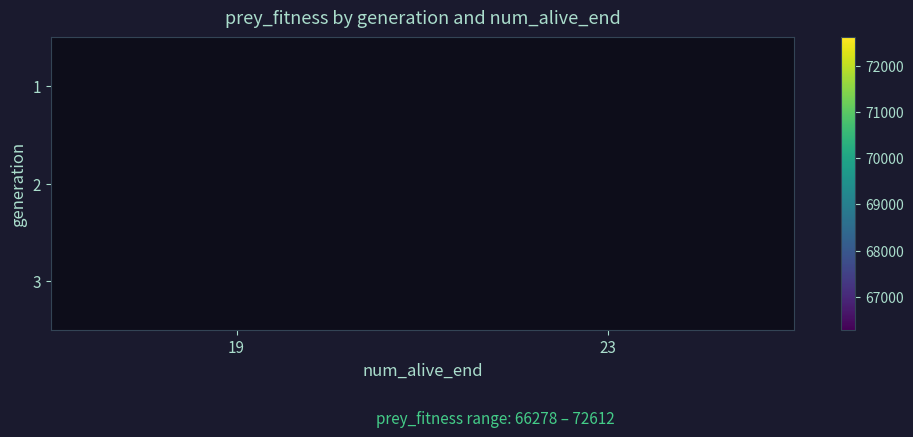

Rank the series by their average value, from highest to lowest.

1, 2, 3